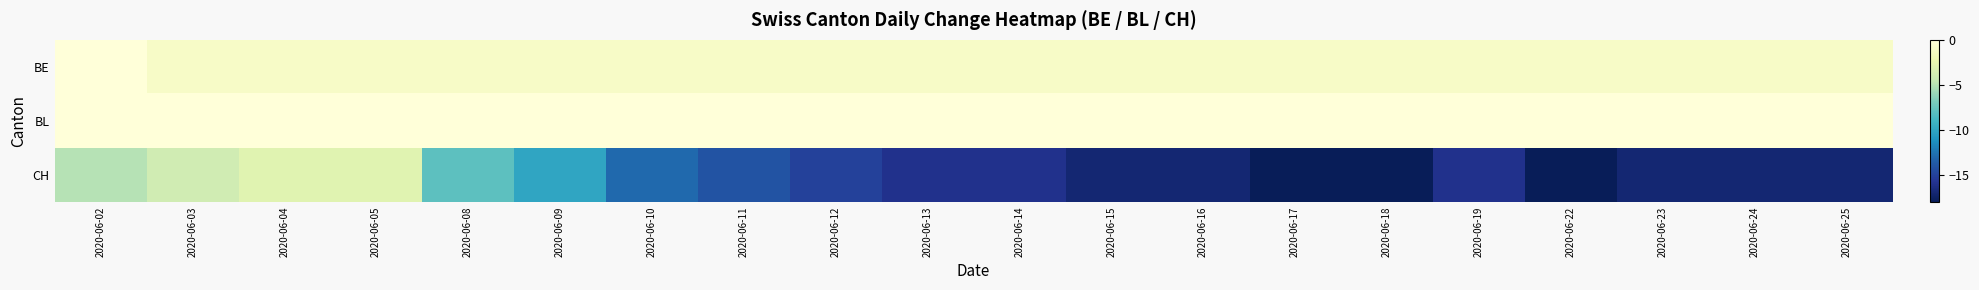

At which category is the sum across all series the highest?

2020-06-04